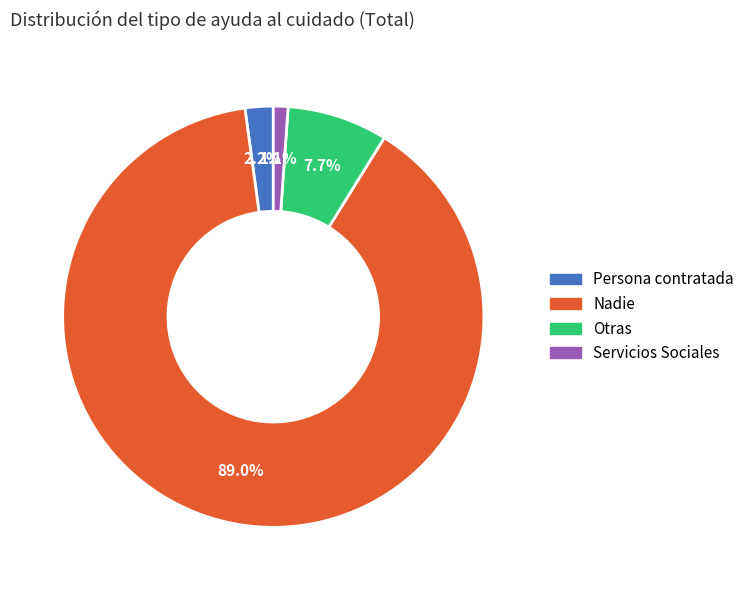

To the nearest percent, what portion does Servicios Sociales represent?

1%